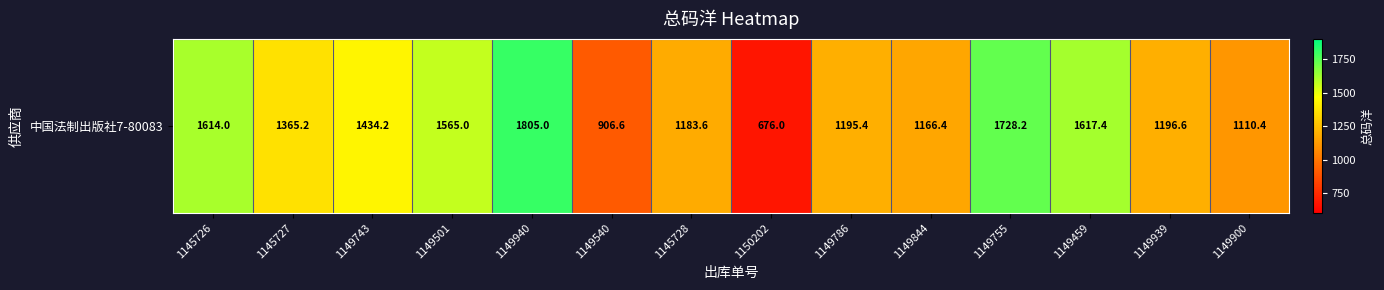

What is the greatest value displayed?

1805.0